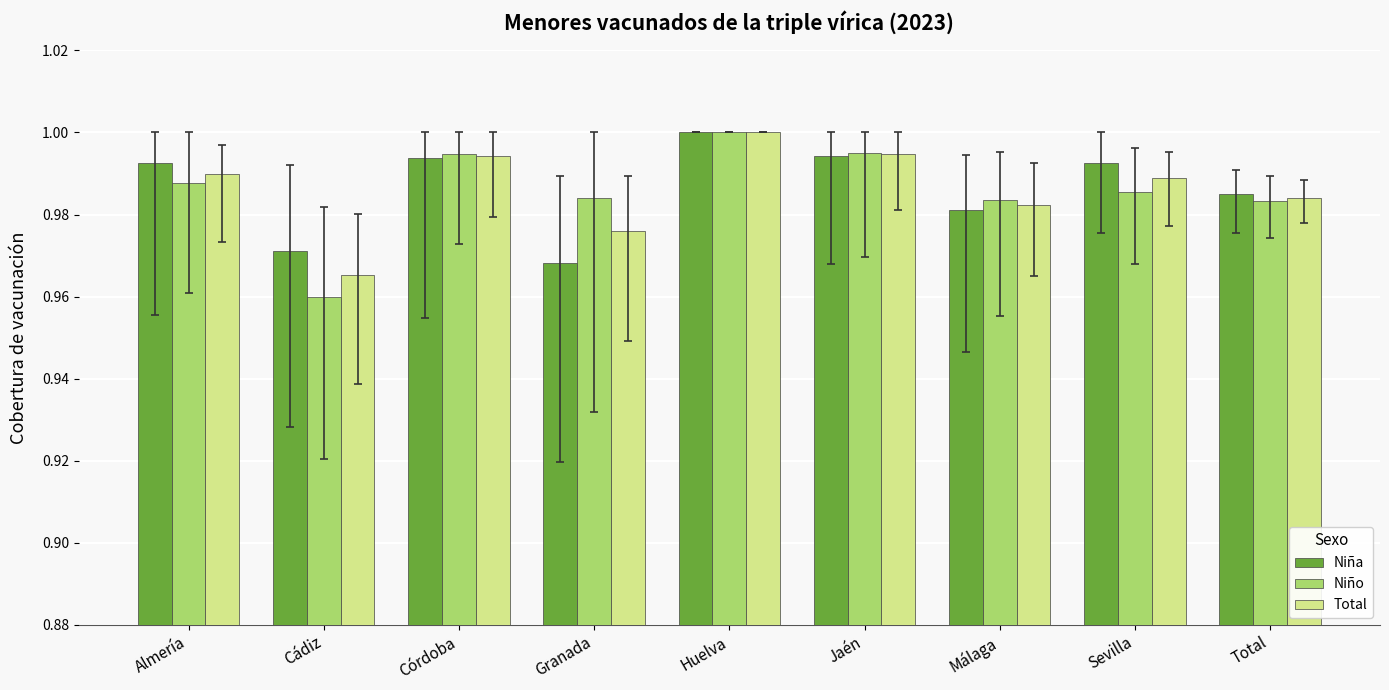

Count the Niño values in the range 0 to 1.

9